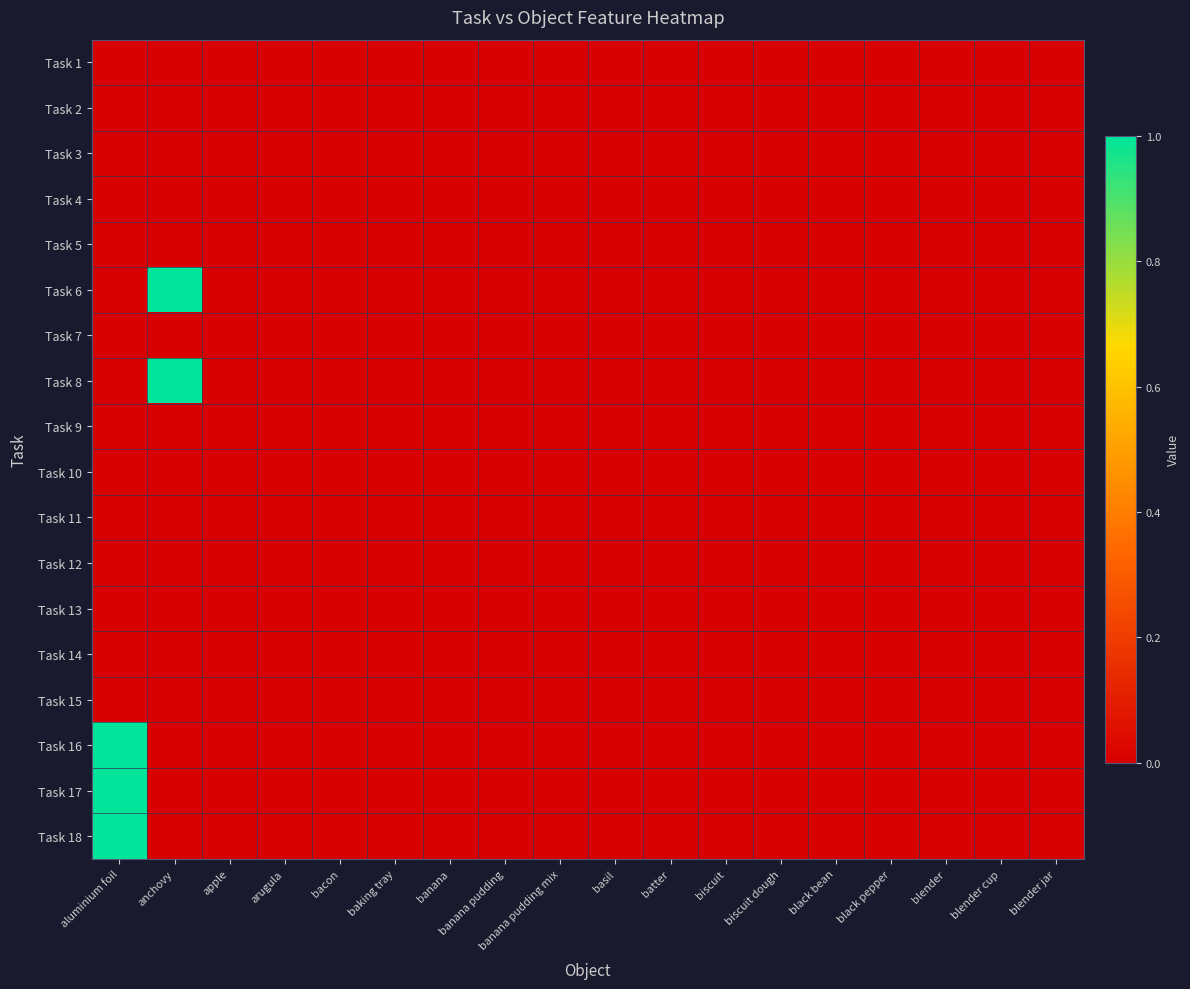

Reading left to right, list all the values displayed in this chart.

Task 1: aluminium foil=0	anchovy=0	apple=0	arugula=0	bacon=0	baking tray=0	banana=0	banana pudding=0	banana pudding mix=0	basil=0	batter=0	biscuit=0	biscuit dough=0	black bean=0	black pepper=0	blender=0	blender cup=0	blender jar=0
Task 2: aluminium foil=0	anchovy=0	apple=0	arugula=0	bacon=0	baking tray=0	banana=0	banana pudding=0	banana pudding mix=0	basil=0	batter=0	biscuit=0	biscuit dough=0	black bean=0	black pepper=0	blender=0	blender cup=0	blender jar=0
Task 3: aluminium foil=0	anchovy=0	apple=0	arugula=0	bacon=0	baking tray=0	banana=0	banana pudding=0	banana pudding mix=0	basil=0	batter=0	biscuit=0	biscuit dough=0	black bean=0	black pepper=0	blender=0	blender cup=0	blender jar=0
Task 4: aluminium foil=0	anchovy=0	apple=0	arugula=0	bacon=0	baking tray=0	banana=0	banana pudding=0	banana pudding mix=0	basil=0	batter=0	biscuit=0	biscuit dough=0	black bean=0	black pepper=0	blender=0	blender cup=0	blender jar=0
Task 5: aluminium foil=0	anchovy=0	apple=0	arugula=0	bacon=0	baking tray=0	banana=0	banana pudding=0	banana pudding mix=0	basil=0	batter=0	biscuit=0	biscuit dough=0	black bean=0	black pepper=0	blender=0	blender cup=0	blender jar=0
Task 6: aluminium foil=0	anchovy=1	apple=0	arugula=0	bacon=0	baking tray=0	banana=0	banana pudding=0	banana pudding mix=0	basil=0	batter=0	biscuit=0	biscuit dough=0	black bean=0	black pepper=0	blender=0	blender cup=0	blender jar=0
Task 7: aluminium foil=0	anchovy=0	apple=0	arugula=0	bacon=0	baking tray=0	banana=0	banana pudding=0	banana pudding mix=0	basil=0	batter=0	biscuit=0	biscuit dough=0	black bean=0	black pepper=0	blender=0	blender cup=0	blender jar=0
Task 8: aluminium foil=0	anchovy=1	apple=0	arugula=0	bacon=0	baking tray=0	banana=0	banana pudding=0	banana pudding mix=0	basil=0	batter=0	biscuit=0	biscuit dough=0	black bean=0	black pepper=0	blender=0	blender cup=0	blender jar=0
Task 9: aluminium foil=0	anchovy=0	apple=0	arugula=0	bacon=0	baking tray=0	banana=0	banana pudding=0	banana pudding mix=0	basil=0	batter=0	biscuit=0	biscuit dough=0	black bean=0	black pepper=0	blender=0	blender cup=0	blender jar=0
Task 10: aluminium foil=0	anchovy=0	apple=0	arugula=0	bacon=0	baking tray=0	banana=0	banana pudding=0	banana pudding mix=0	basil=0	batter=0	biscuit=0	biscuit dough=0	black bean=0	black pepper=0	blender=0	blender cup=0	blender jar=0
Task 11: aluminium foil=0	anchovy=0	apple=0	arugula=0	bacon=0	baking tray=0	banana=0	banana pudding=0	banana pudding mix=0	basil=0	batter=0	biscuit=0	biscuit dough=0	black bean=0	black pepper=0	blender=0	blender cup=0	blender jar=0
Task 12: aluminium foil=0	anchovy=0	apple=0	arugula=0	bacon=0	baking tray=0	banana=0	banana pudding=0	banana pudding mix=0	basil=0	batter=0	biscuit=0	biscuit dough=0	black bean=0	black pepper=0	blender=0	blender cup=0	blender jar=0
Task 13: aluminium foil=0	anchovy=0	apple=0	arugula=0	bacon=0	baking tray=0	banana=0	banana pudding=0	banana pudding mix=0	basil=0	batter=0	biscuit=0	biscuit dough=0	black bean=0	black pepper=0	blender=0	blender cup=0	blender jar=0
Task 14: aluminium foil=0	anchovy=0	apple=0	arugula=0	bacon=0	baking tray=0	banana=0	banana pudding=0	banana pudding mix=0	basil=0	batter=0	biscuit=0	biscuit dough=0	black bean=0	black pepper=0	blender=0	blender cup=0	blender jar=0
Task 15: aluminium foil=0	anchovy=0	apple=0	arugula=0	bacon=0	baking tray=0	banana=0	banana pudding=0	banana pudding mix=0	basil=0	batter=0	biscuit=0	biscuit dough=0	black bean=0	black pepper=0	blender=0	blender cup=0	blender jar=0
Task 16: aluminium foil=1	anchovy=0	apple=0	arugula=0	bacon=0	baking tray=0	banana=0	banana pudding=0	banana pudding mix=0	basil=0	batter=0	biscuit=0	biscuit dough=0	black bean=0	black pepper=0	blender=0	blender cup=0	blender jar=0
Task 17: aluminium foil=1	anchovy=0	apple=0	arugula=0	bacon=0	baking tray=0	banana=0	banana pudding=0	banana pudding mix=0	basil=0	batter=0	biscuit=0	biscuit dough=0	black bean=0	black pepper=0	blender=0	blender cup=0	blender jar=0
Task 18: aluminium foil=1	anchovy=0	apple=0	arugula=0	bacon=0	baking tray=0	banana=0	banana pudding=0	banana pudding mix=0	basil=0	batter=0	biscuit=0	biscuit dough=0	black bean=0	black pepper=0	blender=0	blender cup=0	blender jar=0